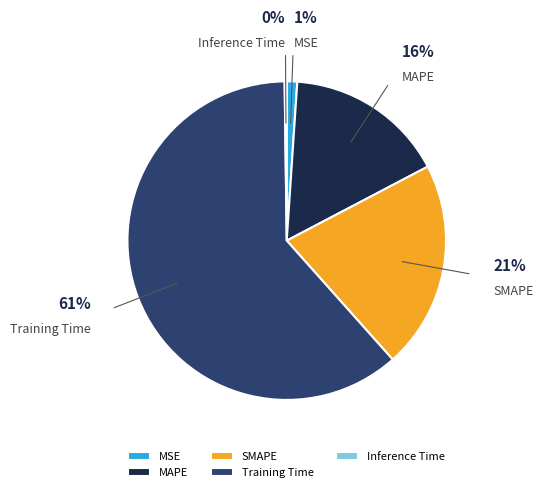

To the nearest percent, what portion does MAPE represent?

16%